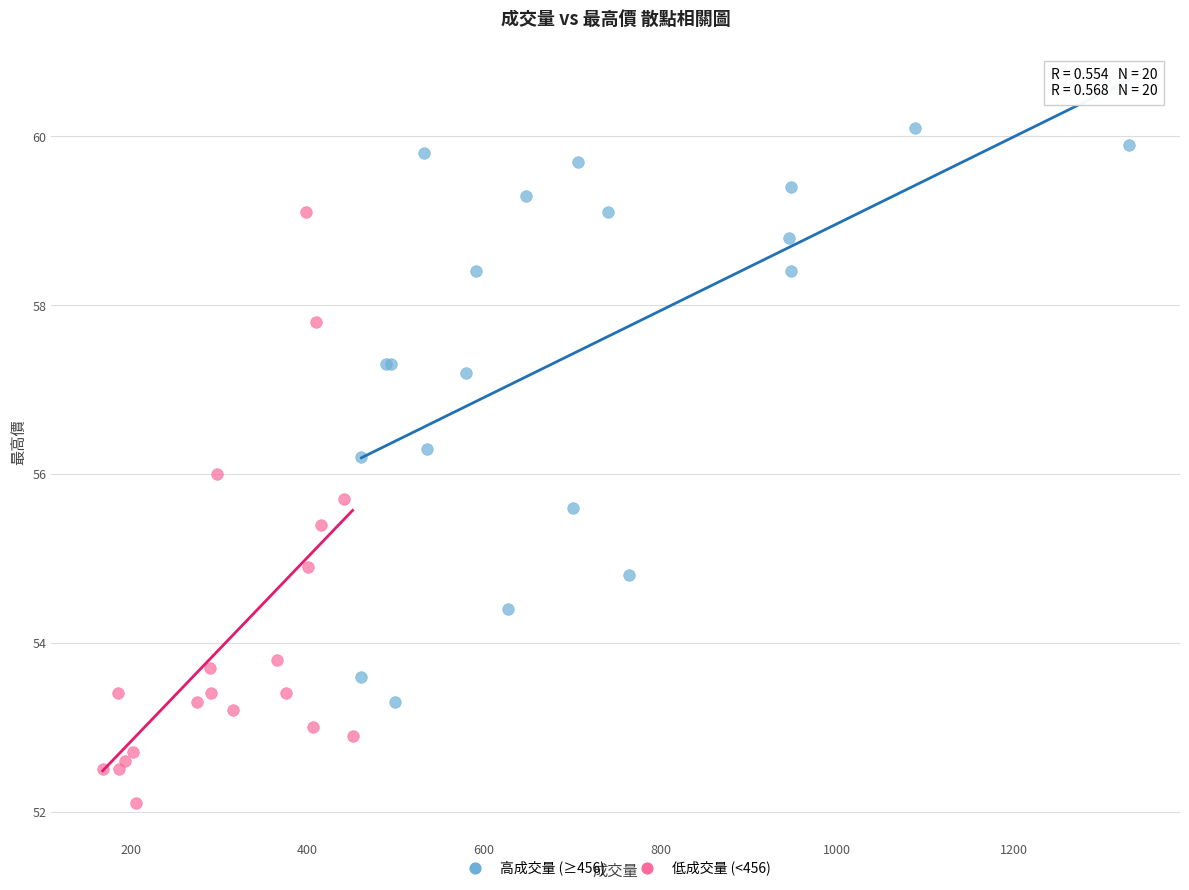

Which series reaches the minimum Y coordinate?

低成交量 (<456)